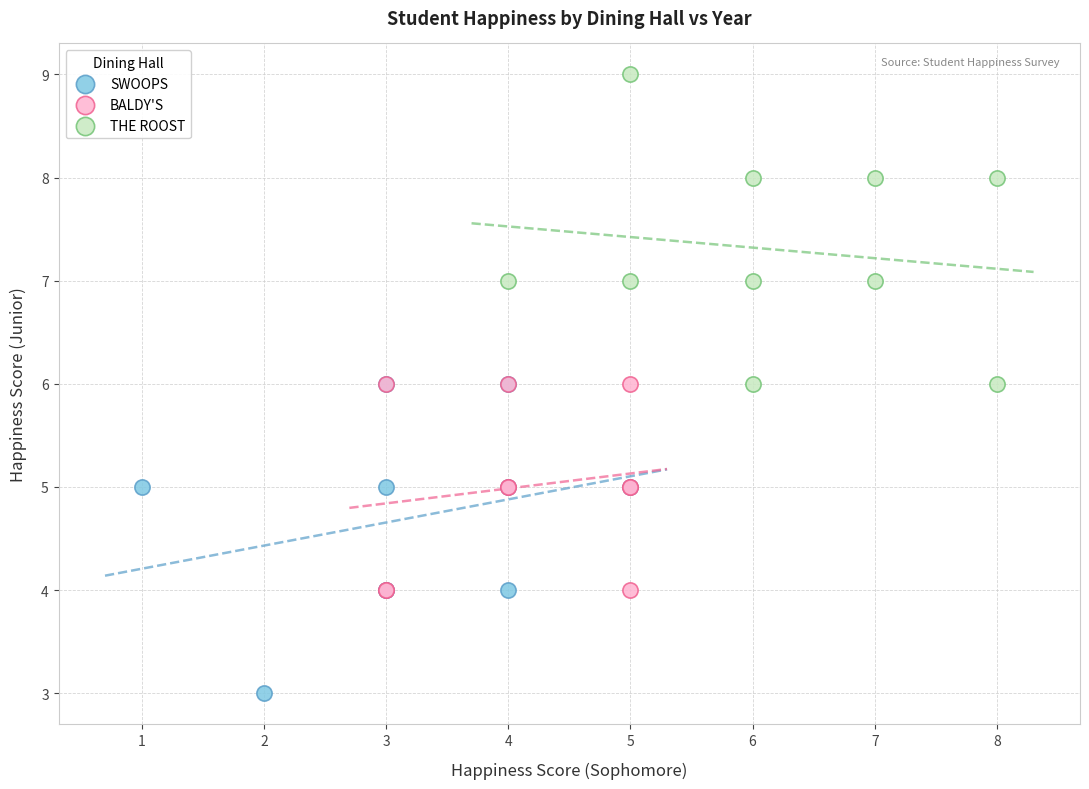

Which series contains the highest Y value?

THE ROOST